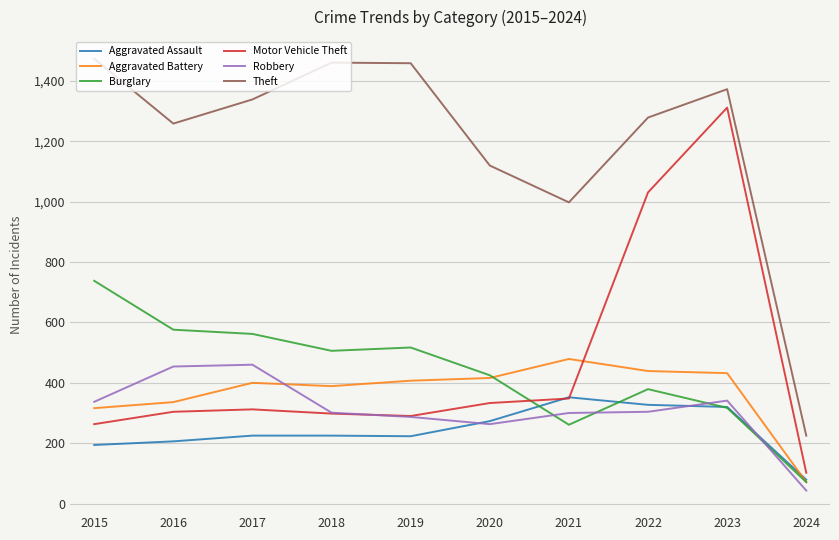

What value does the Robbery series have at 2023, to the nearest 5?

340